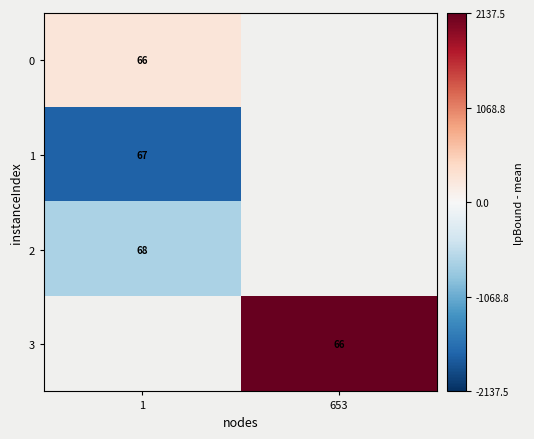

Is it true that row_2 equals -309.5 at 1?

False